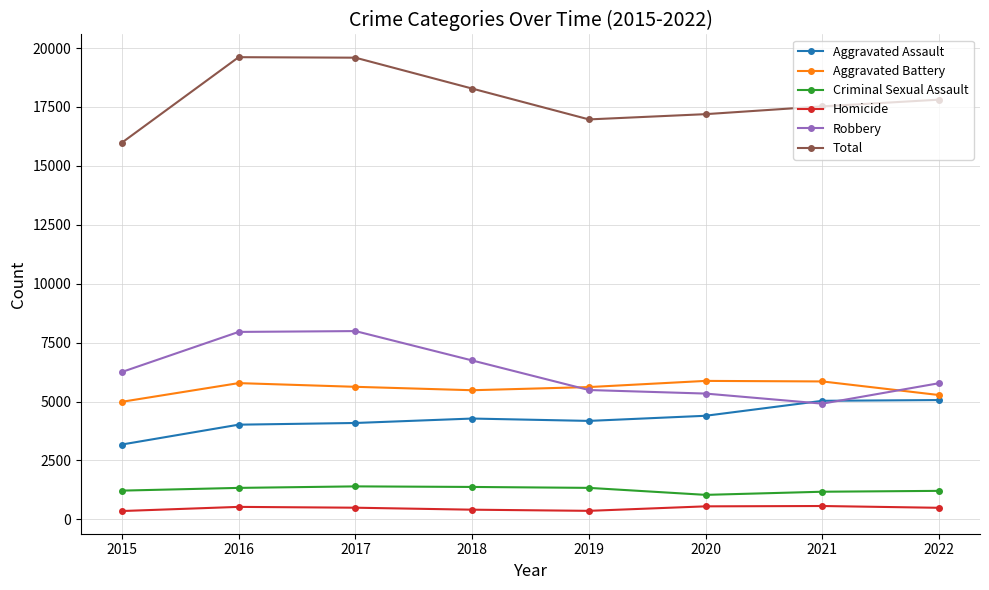

At 2018, list the series in order from smallest to largest.

Homicide, Criminal Sexual Assault, Aggravated Assault, Aggravated Battery, Robbery, Total